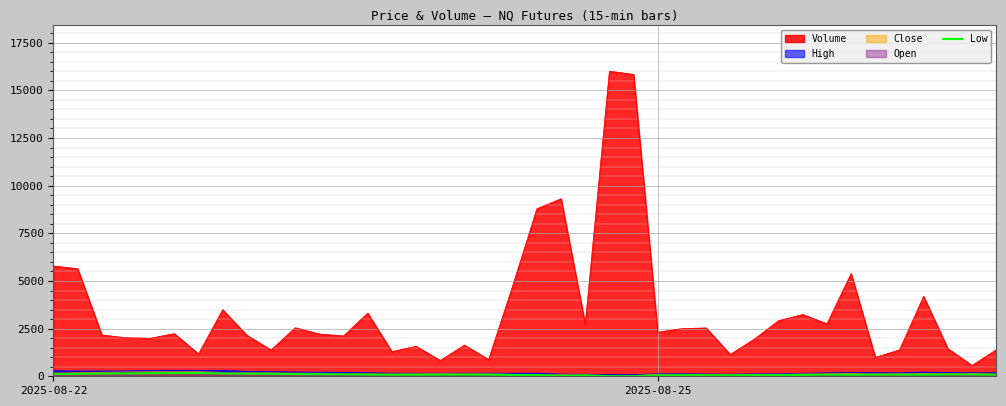

Which series has the largest total across all categories?

Volume